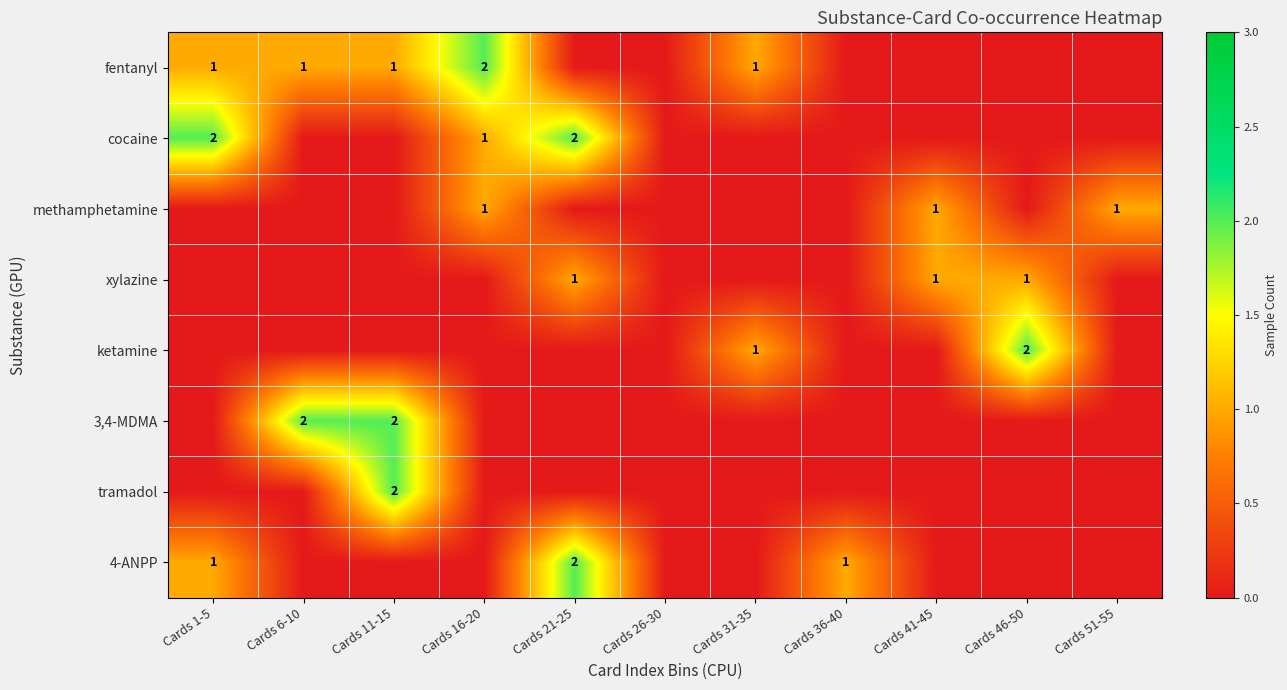

Which label corresponds to the largest value in the chart?

Cards 16-20